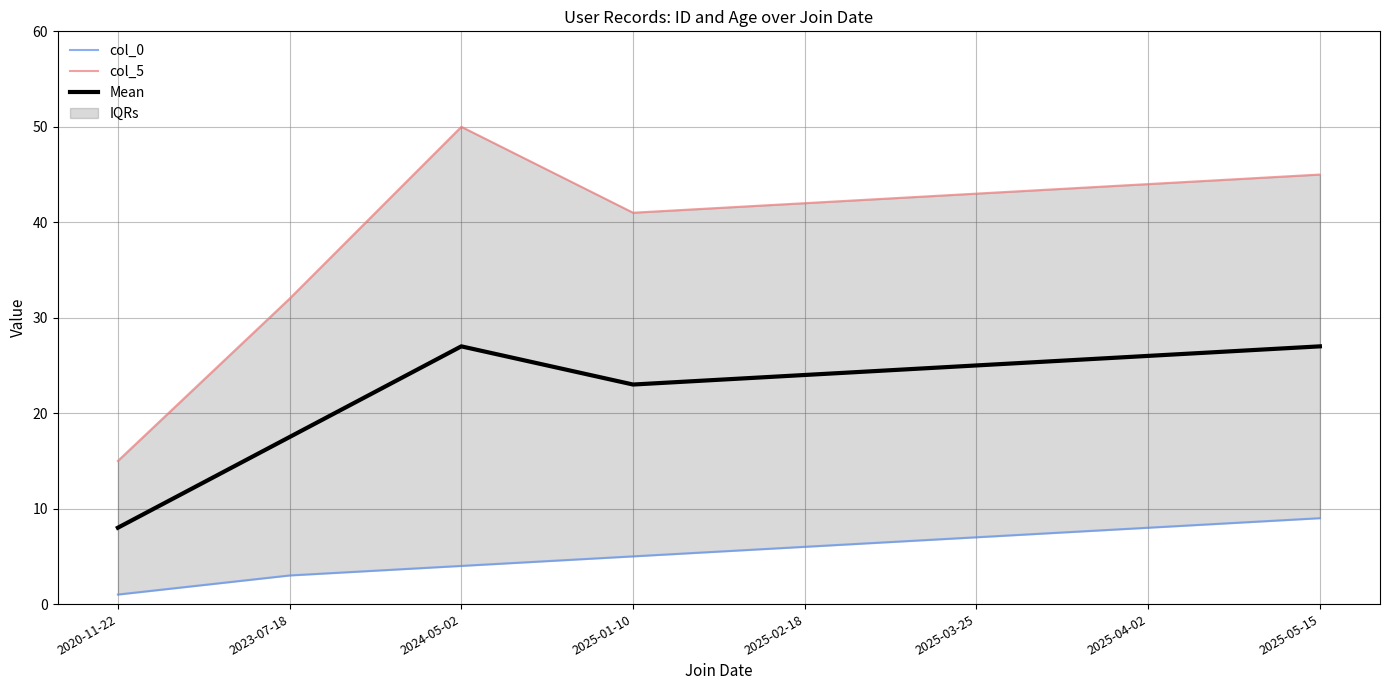

What is the value of the Mean point at the 8th from the left?

27.0